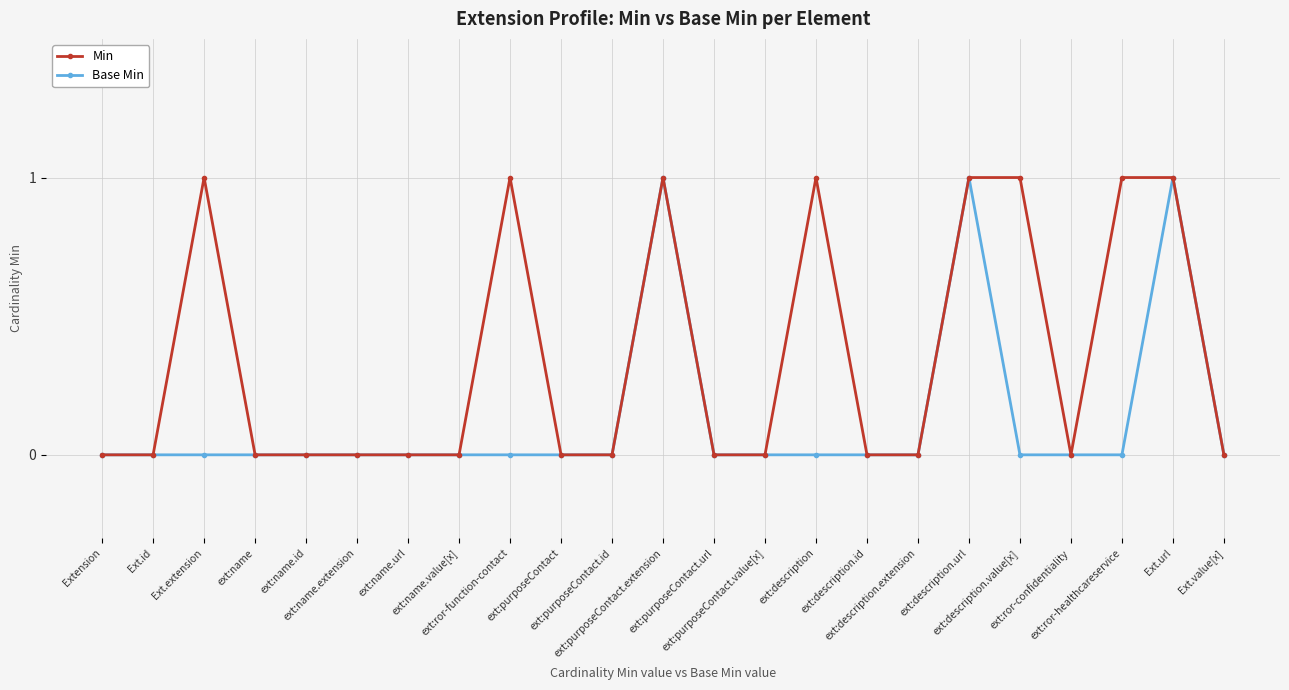

What is the label of the 4th point from the left?

ext:name